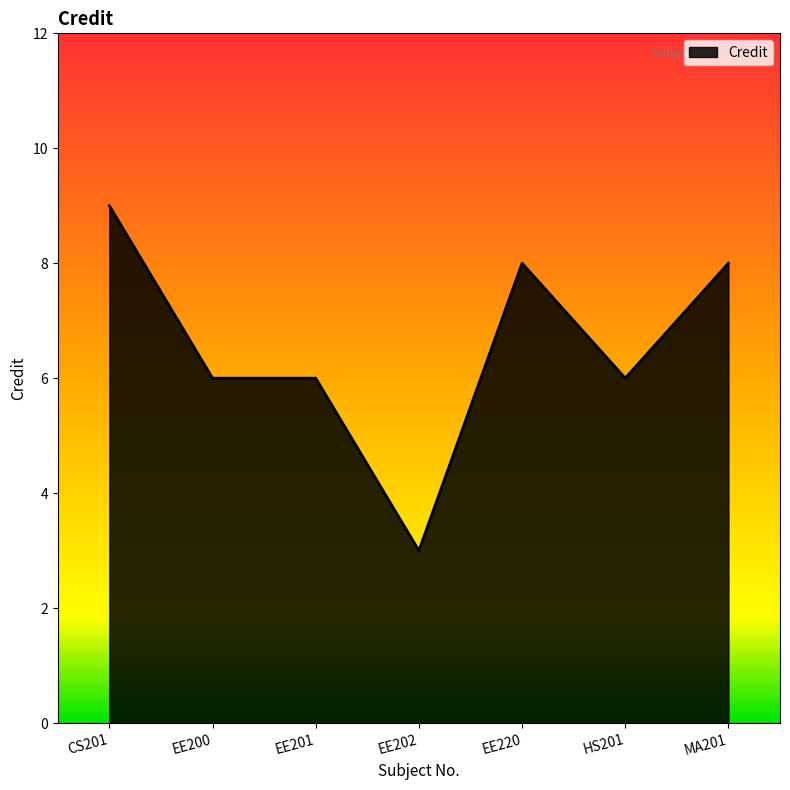

How many lines are shown in the chart?

1